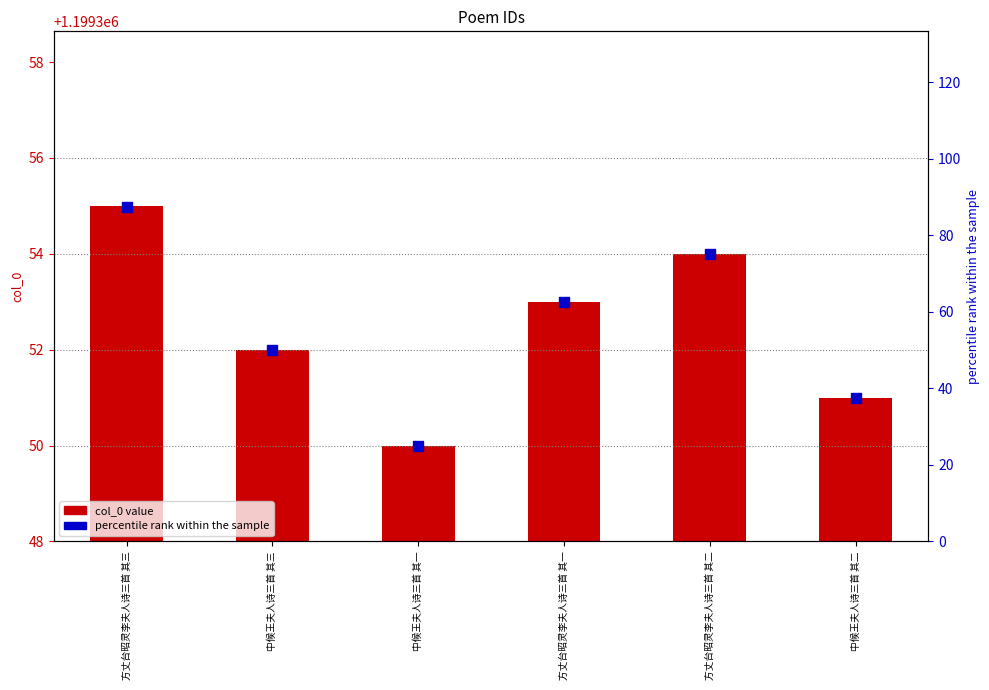

Which series has the largest Y range (max minus min)?

percentile rank